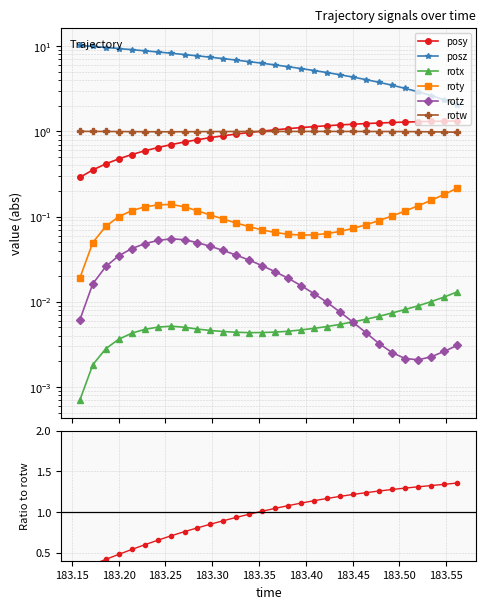

What is the difference between the second highest and second lowest values in the roty series?

0.1